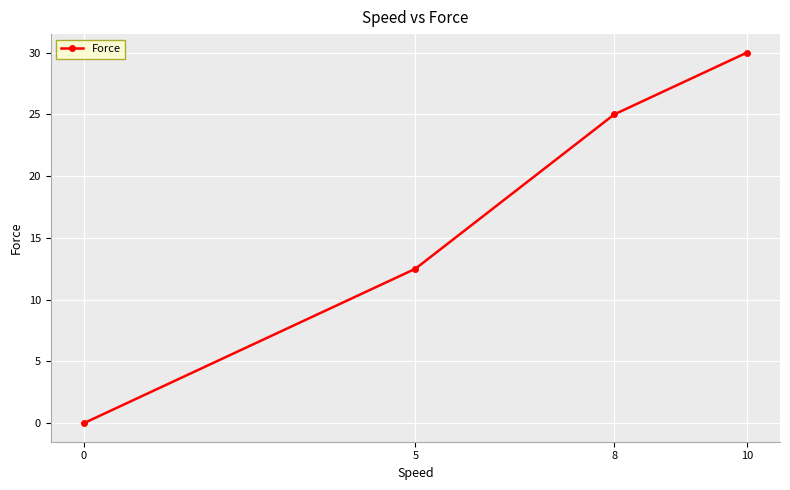

Between 0 and 5, which is larger?

5